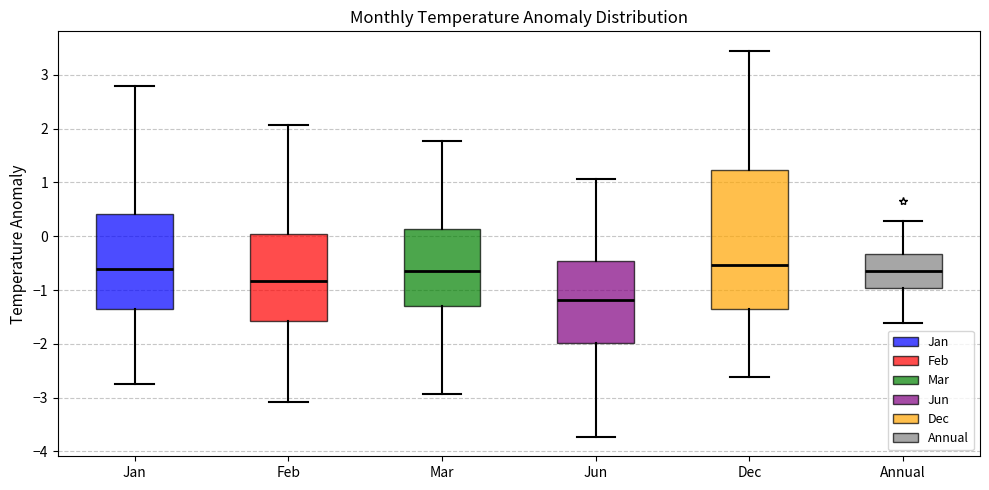

Reading left to right, read every box against the y-axis: the position of its median line, the range the box covers, and the ends of its whiskers. The values are not printed on the chart, so give them approximately, as read against the axis.

Jan: median -0.6, box -1.4 to 0.4, whiskers -2.8 to 2.8
Feb: median -0.8, box -1.6 to 0.0, whiskers -3.1 to 2.1
Mar: median -0.6, box -1.3 to 0.1, whiskers -2.9 to 1.8
Jun: median -1.2, box -2.0 to -0.5, whiskers -3.7 to 1.1
Dec: median -0.5, box -1.4 to 1.2, whiskers -2.6 to 3.4
Annual: median -0.6, box -1.0 to -0.3, whiskers -1.6 to 0.3